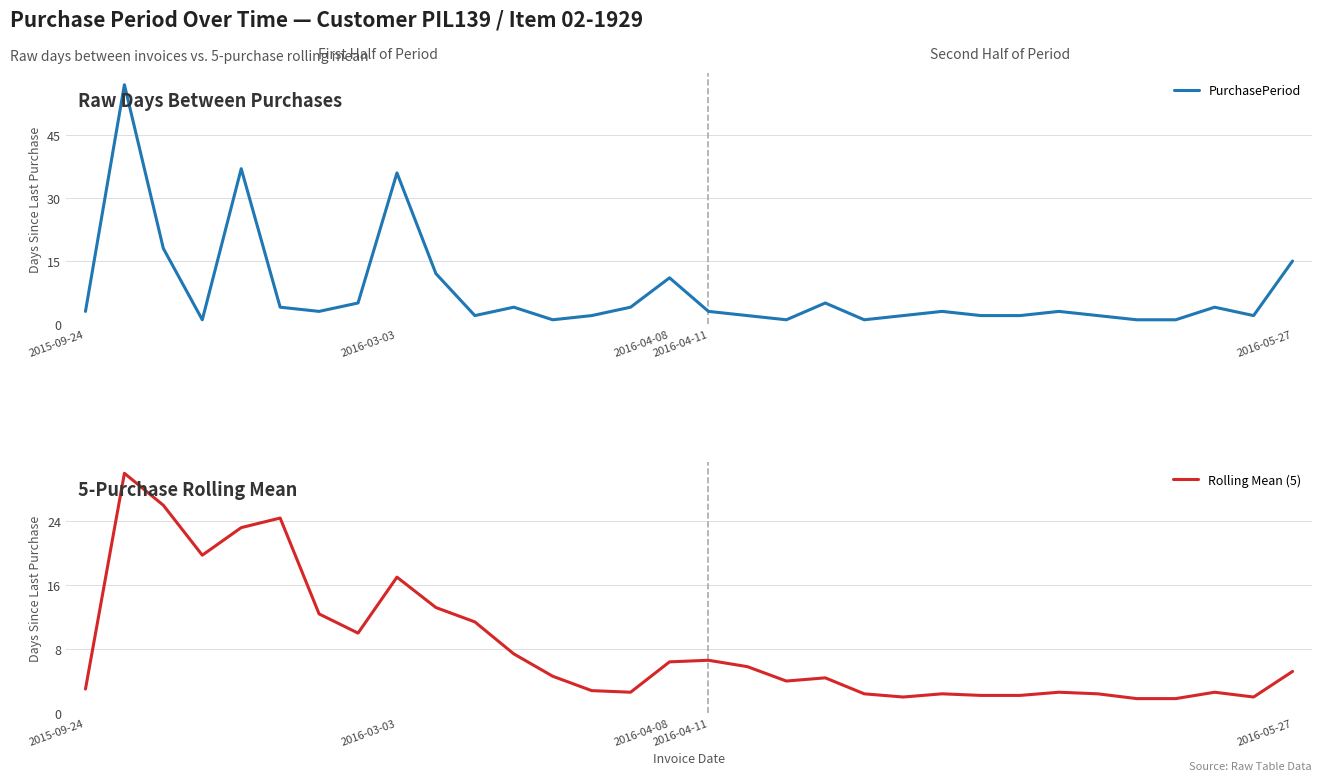

True or false: Rolling Mean (5) and PurchasePeriod cross at least once.

True